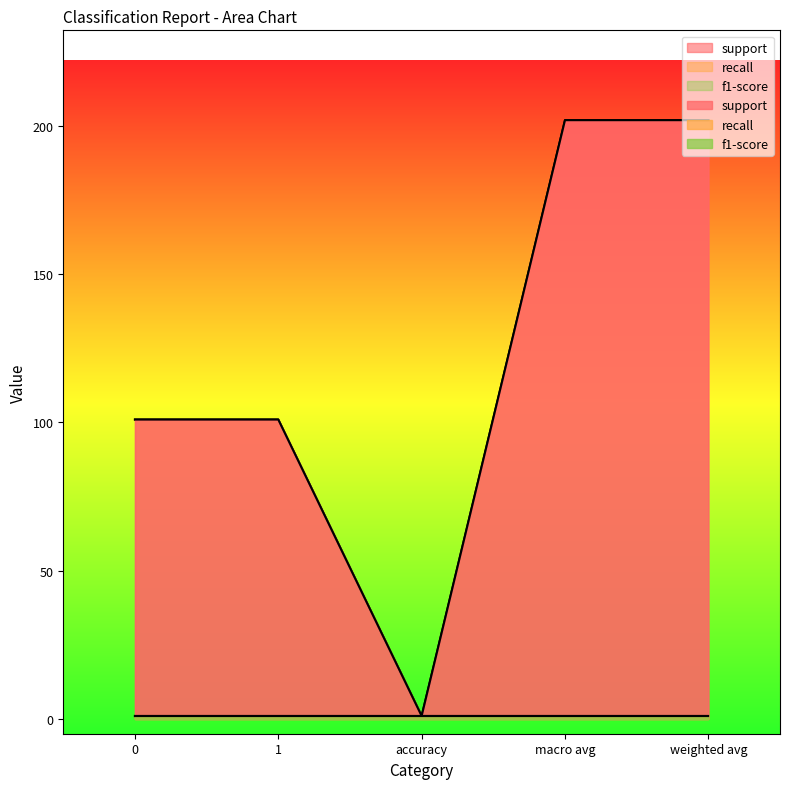

Reading right to left, transcribe all the data shown in this chart.

support: weighted avg=202	macro avg=202	accuracy=1	1=101	0=101
recall: weighted avg=1	macro avg=1	accuracy=1	1=1	0=1
f1-score: weighted avg=1	macro avg=1	accuracy=1	1=1	0=1